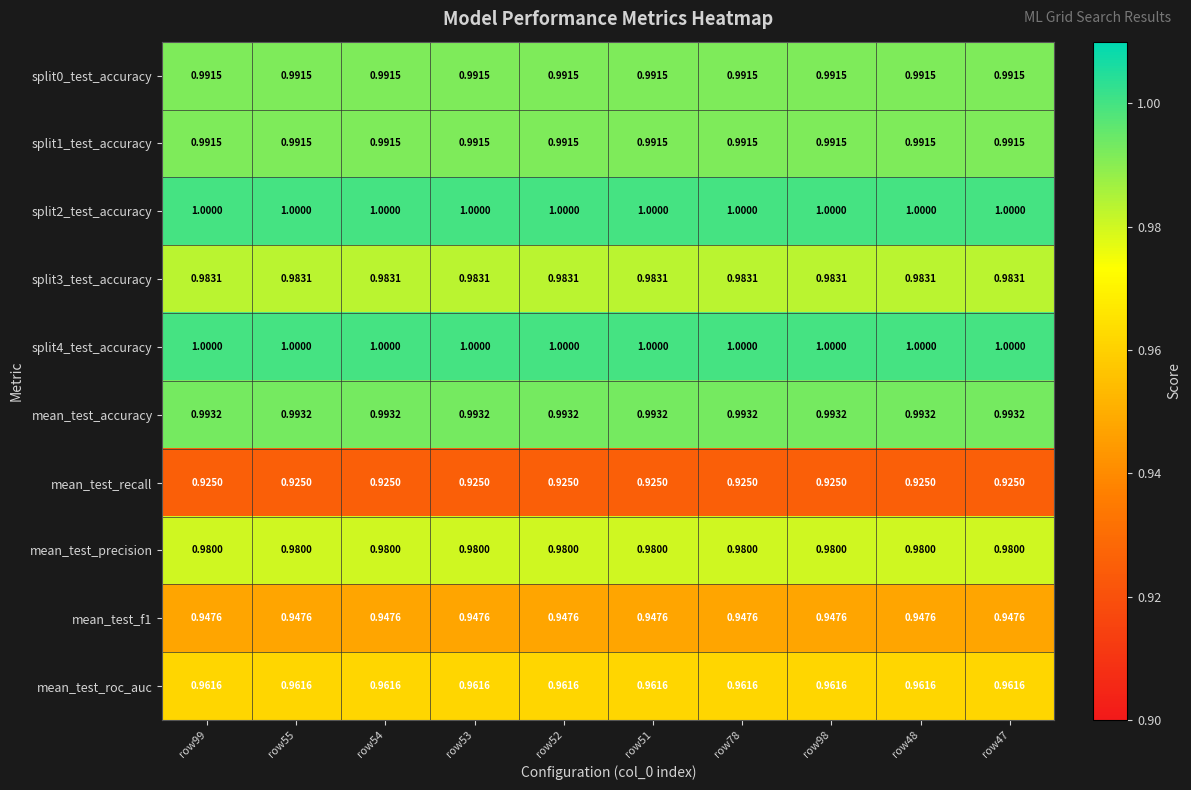

Count the number of categories in the chart.

10